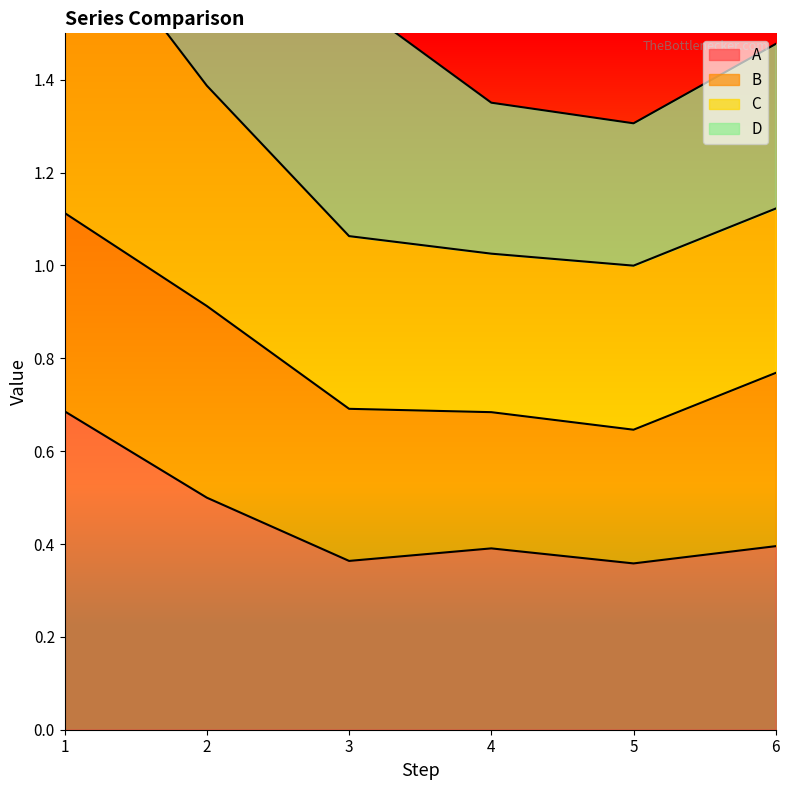

What is the maximum value for A?

0.7